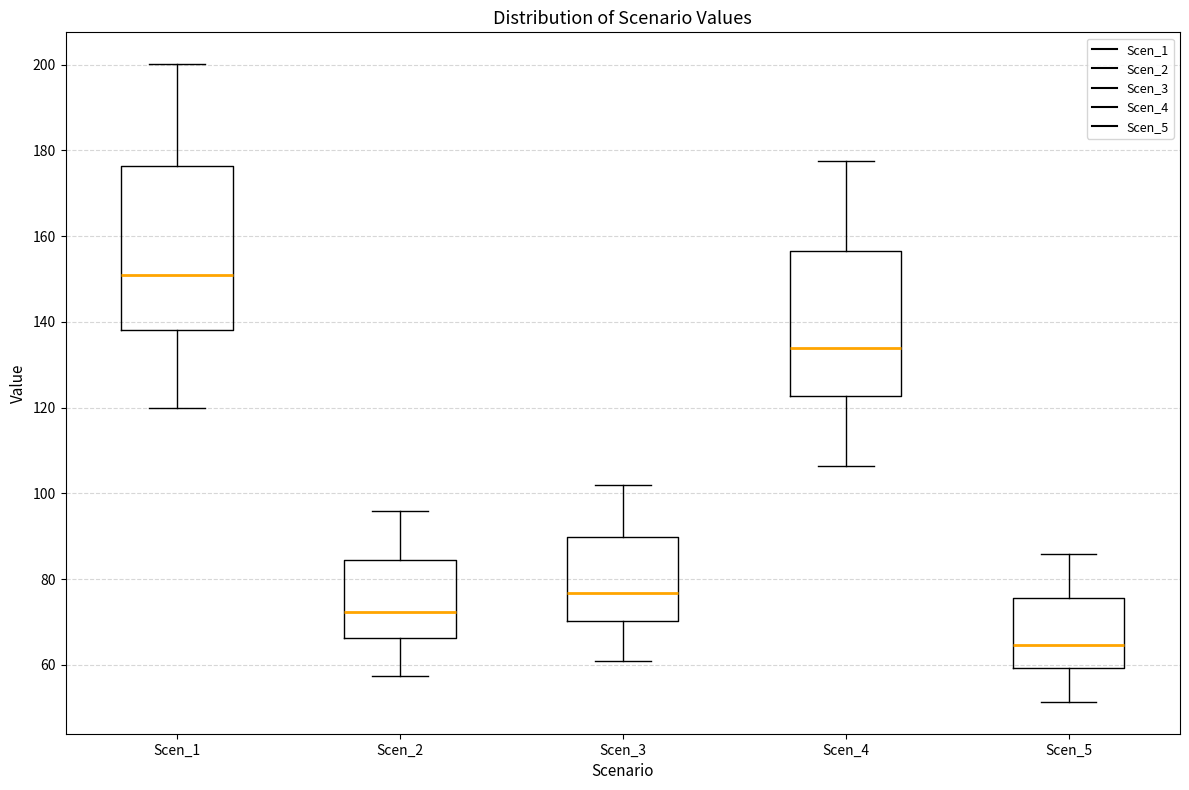

Comparing the boxes themselves (not the whiskers), which one is the tallest?

Scen_1